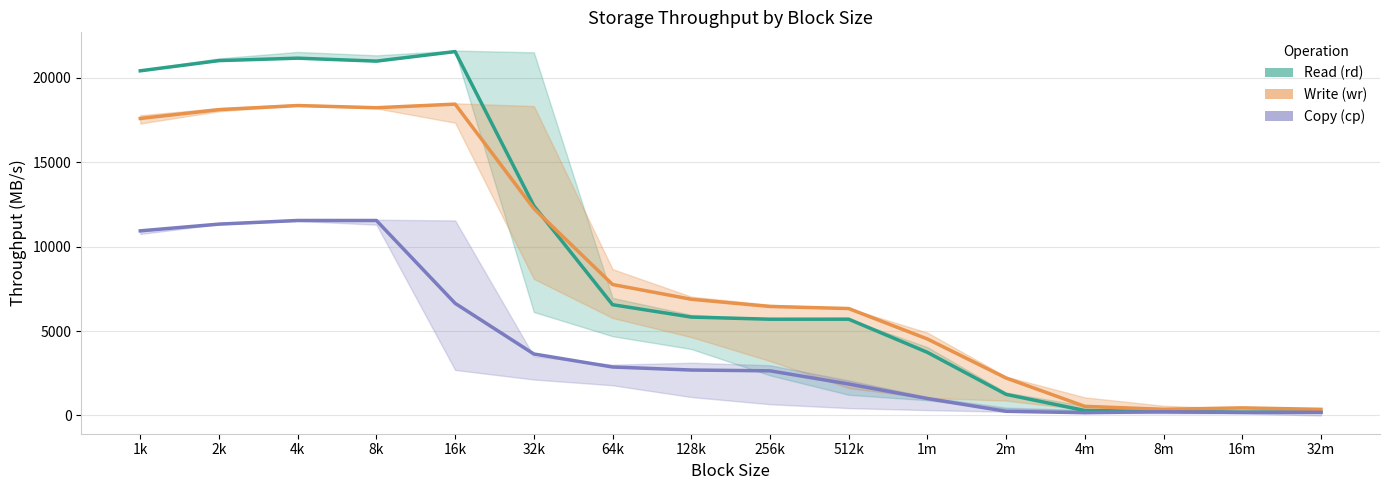

At which category is the sum across all series the highest?

4k